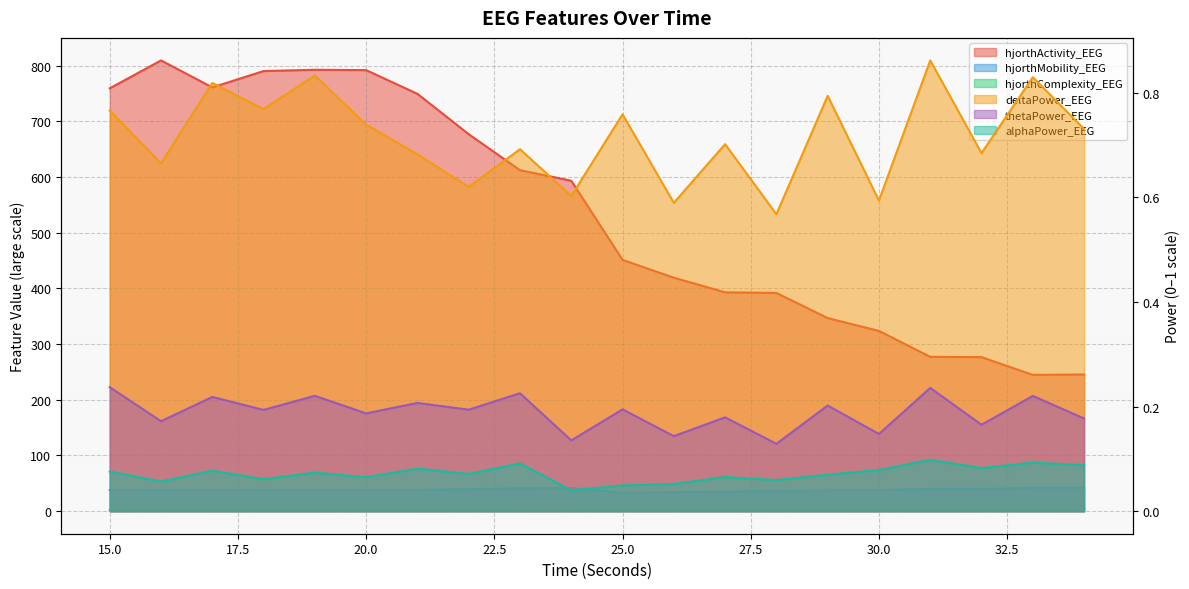

Which series changed the most between 28 and 34?

hjorthActivity_EEG